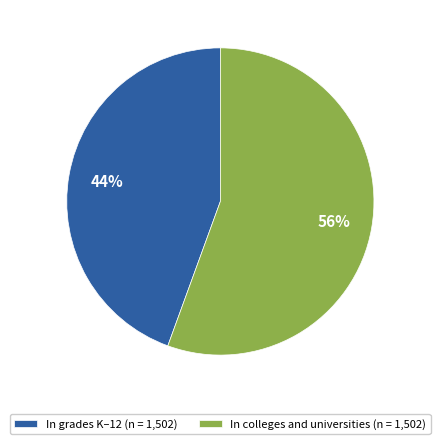

Which slice is the smallest?

In grades K–12 (n = 1,502)